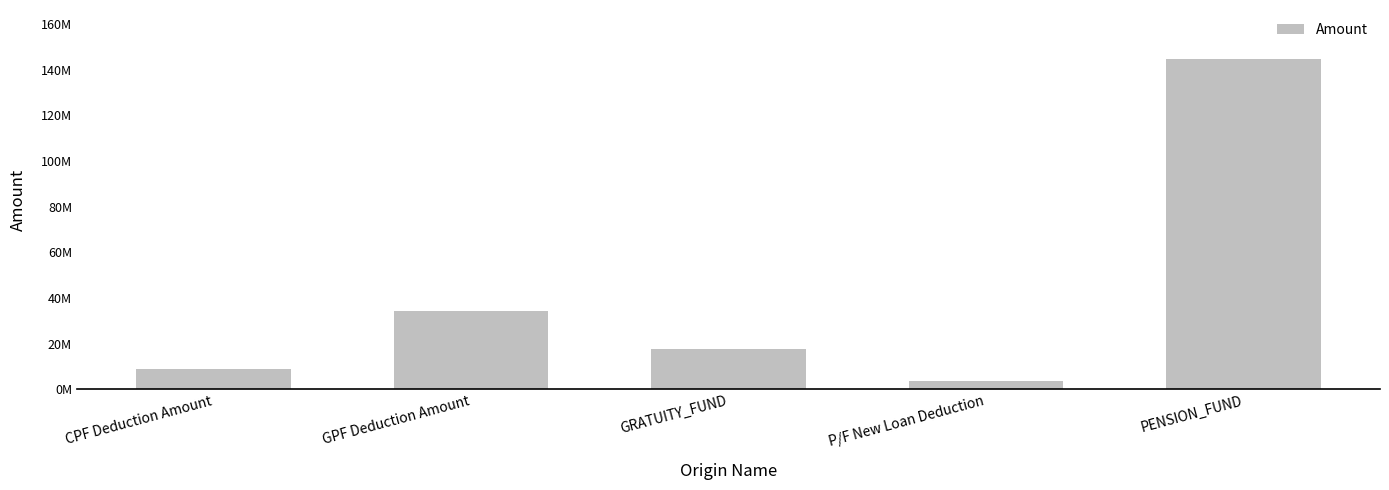

Are the bars horizontal?

No